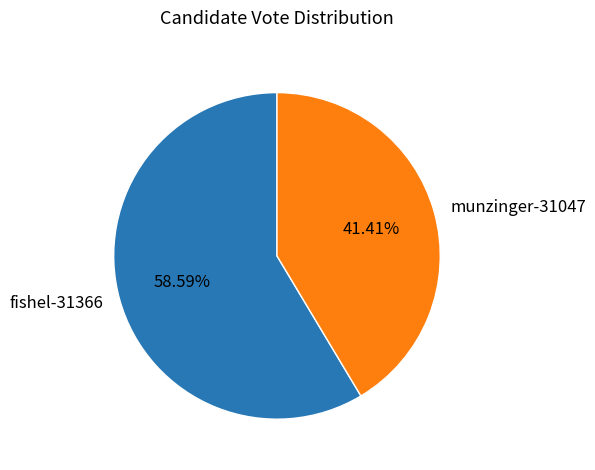

What is the ratio of the value at munzinger-31047 to the value at fishel-31366?

0.7